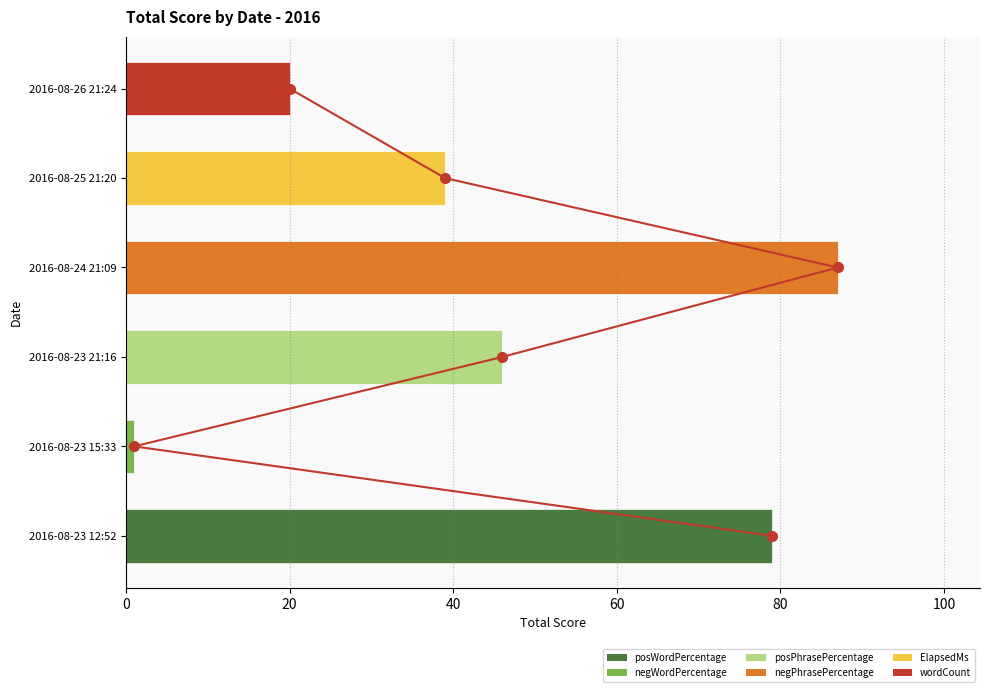

The chart shows a value of 1 at 20. True or false?

True